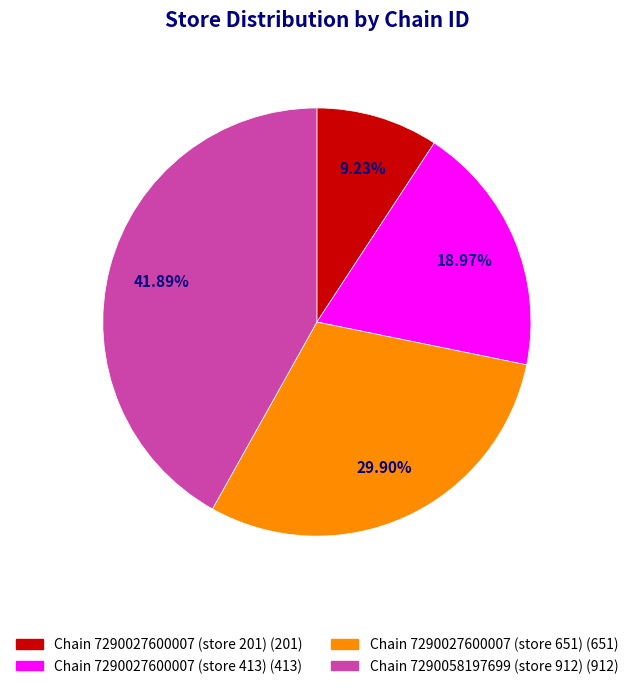

Rank the categories by value from lowest to highest.

Chain 7290027600007 (store 201) (201), Chain 7290027600007 (store 413) (413), Chain 7290027600007 (store 651) (651), Chain 7290058197699 (store 912) (912)